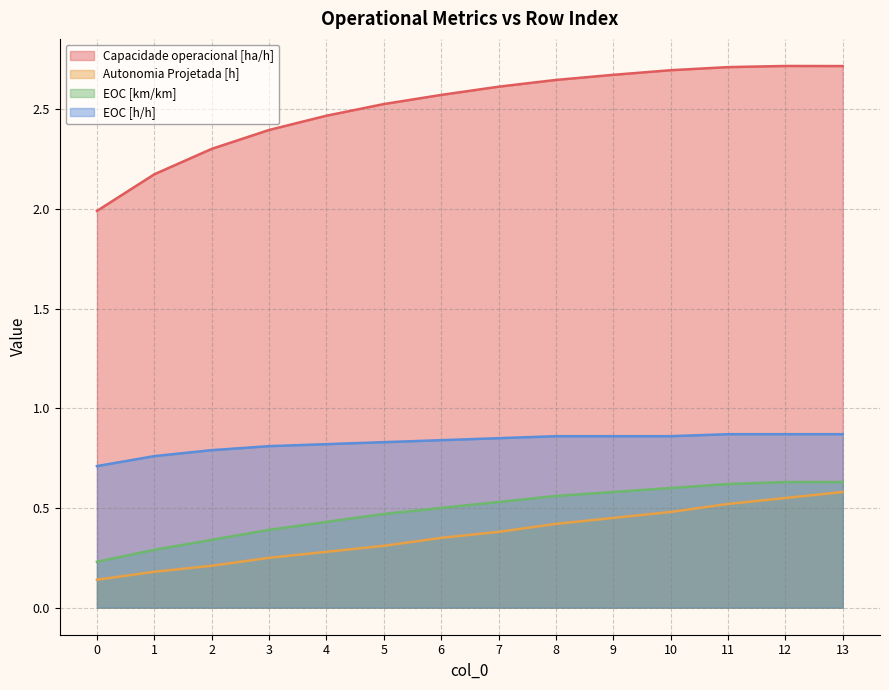

Rank the series at 10 from lowest to highest value.

Autonomia Projetada [h], EOC [km/km], EOC [h/h], Capacidade operacional [ha/h]